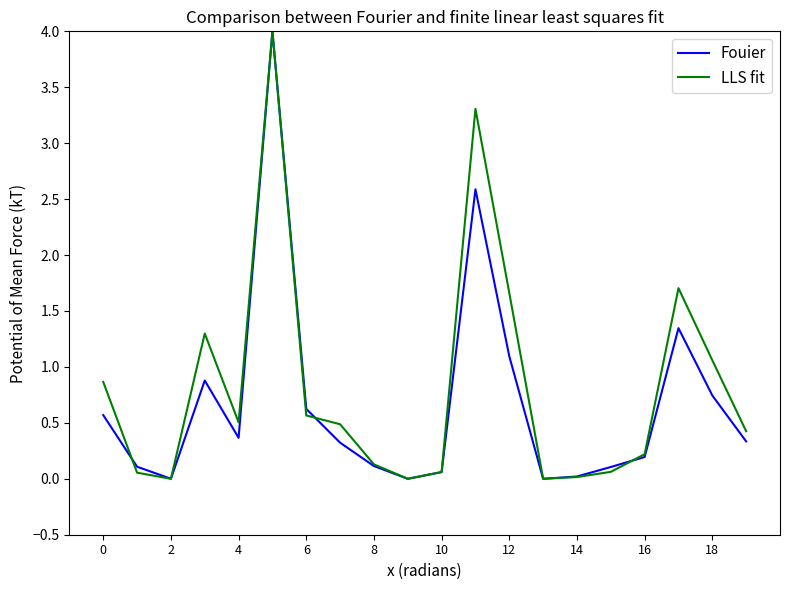

Which series has the largest total across all categories?

LLS fit